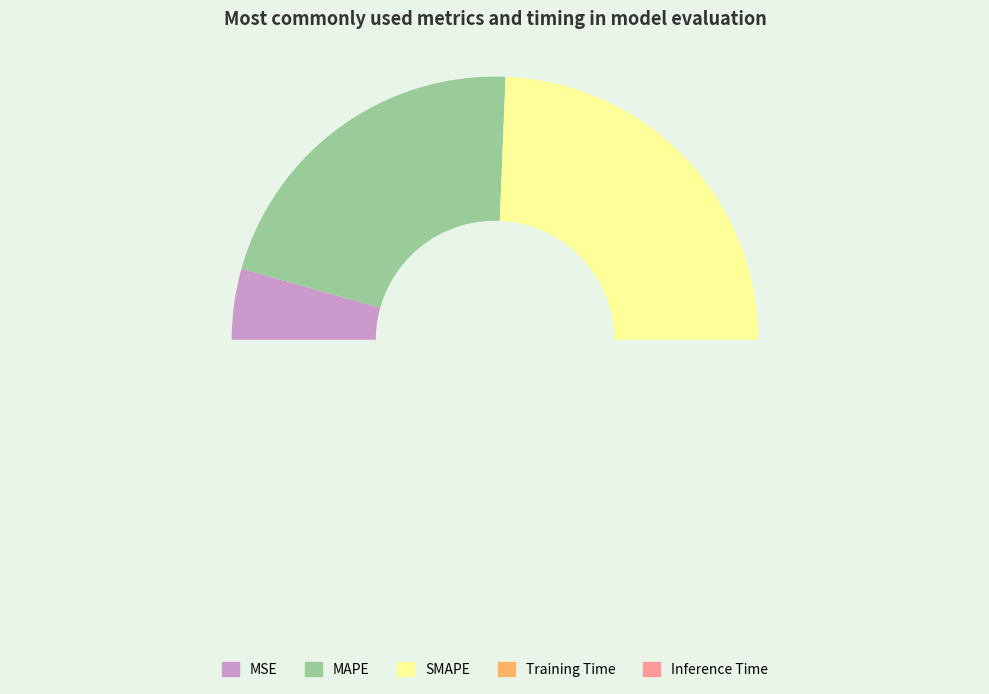

Count the number of slices in the pie.

5